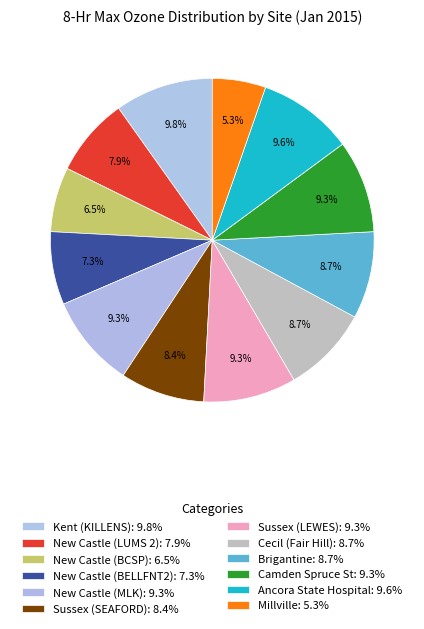

Is it true that Sussex (SEAFORD) is 18% of the pie?

False